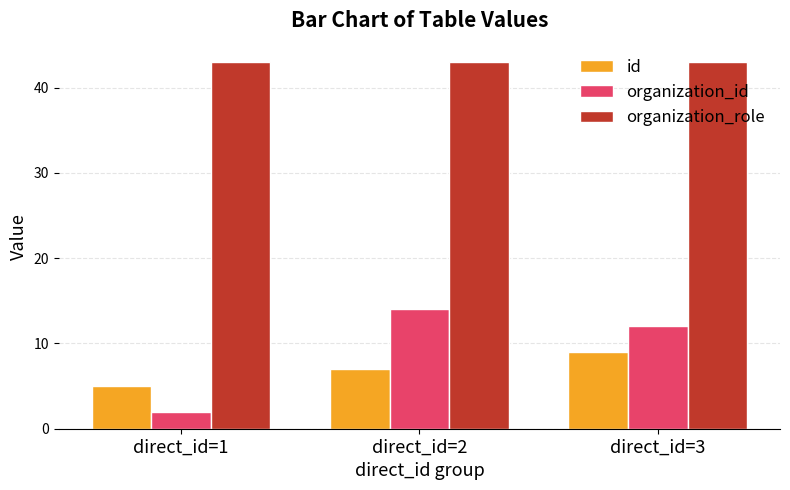

Reading right to left, transcribe all the data shown in this chart.

id: direct_id=3=9	direct_id=2=7	direct_id=1=5
organization_id: direct_id=3=12	direct_id=2=14	direct_id=1=2
organization_role: direct_id=3=43	direct_id=2=43	direct_id=1=43